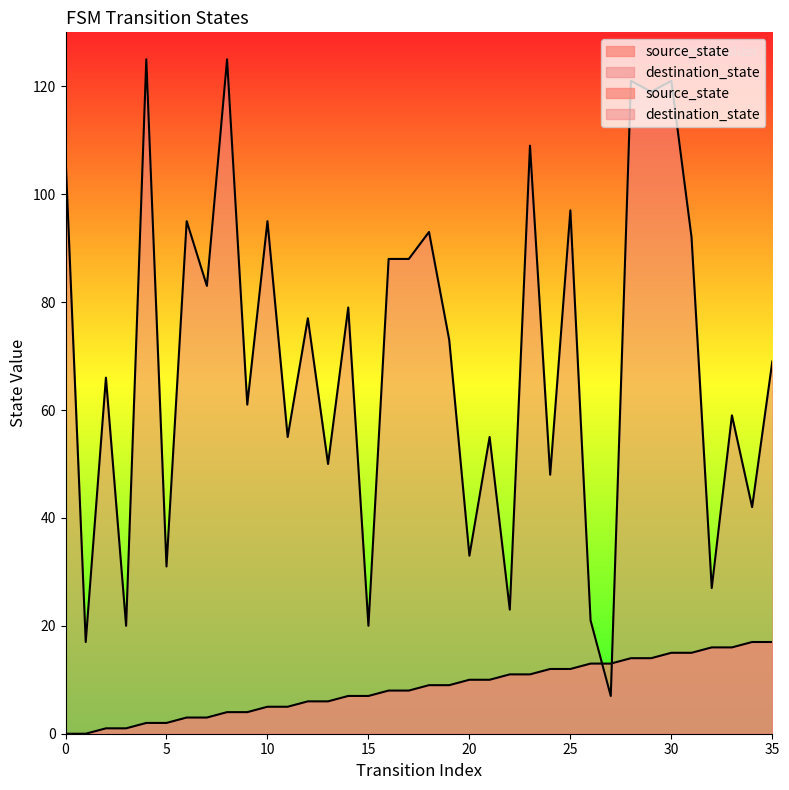

Reading left to right, transcribe all the data shown in this chart.

source_state: 0	0	1	1	2	2	3	3	4	4	5	5	6	6	7	7	8	8	9	9	10	10	11	11	12	12	13	13	14	14	15	15	16	16	17	17
destination_state: 107	17	66	20	125	31	95	83	125	61	95	55	77	50	79	20	88	88	93	73	33	55	23	109	48	97	21	7	121	119	121	92	27	59	42	69